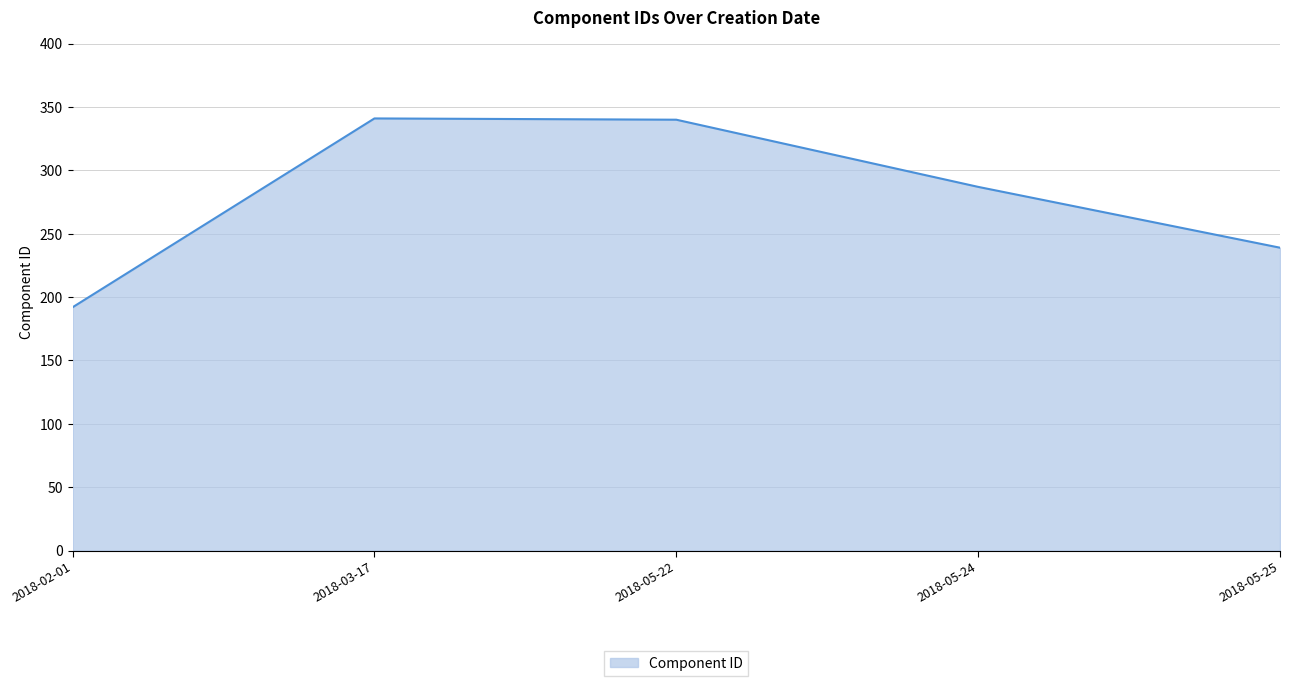

The chart shows a value of 99 at 2018-02-01. True or false?

False